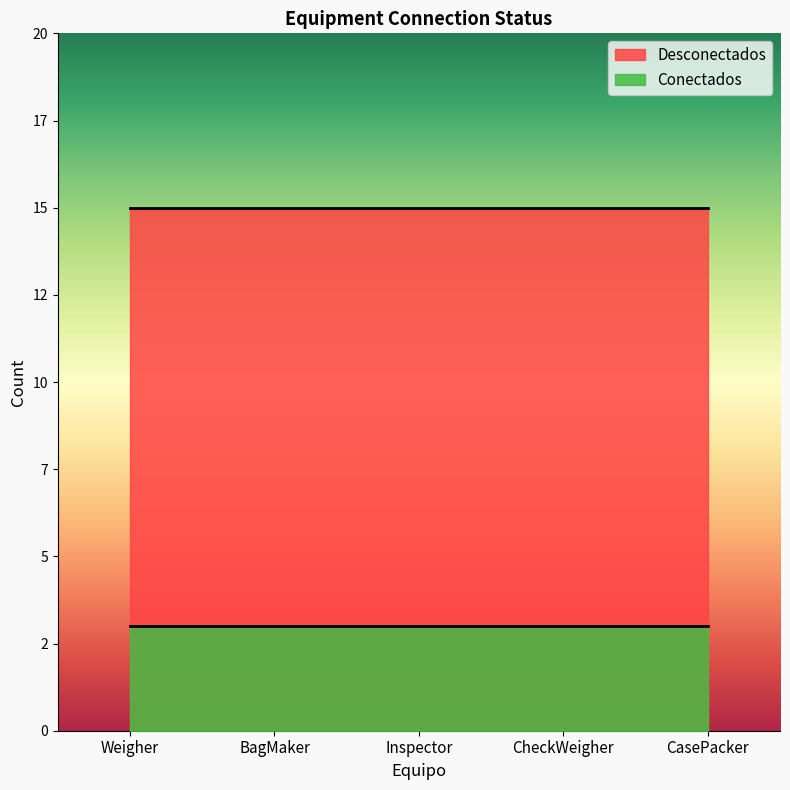

How many data points does each series have?

5